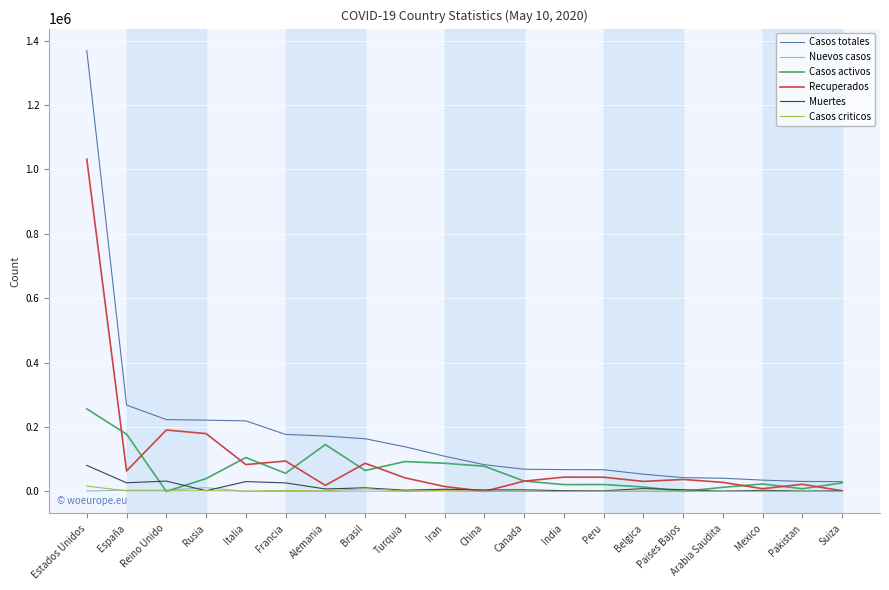

In Recuperados, how many points are lower than both neighbors (excluding endpoints)?

6